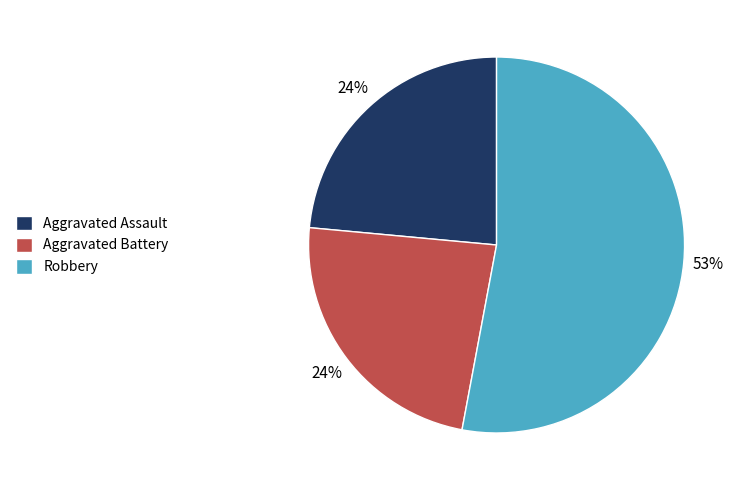

Is the sum of Aggravated Assault and Aggravated Battery greater than half?

No